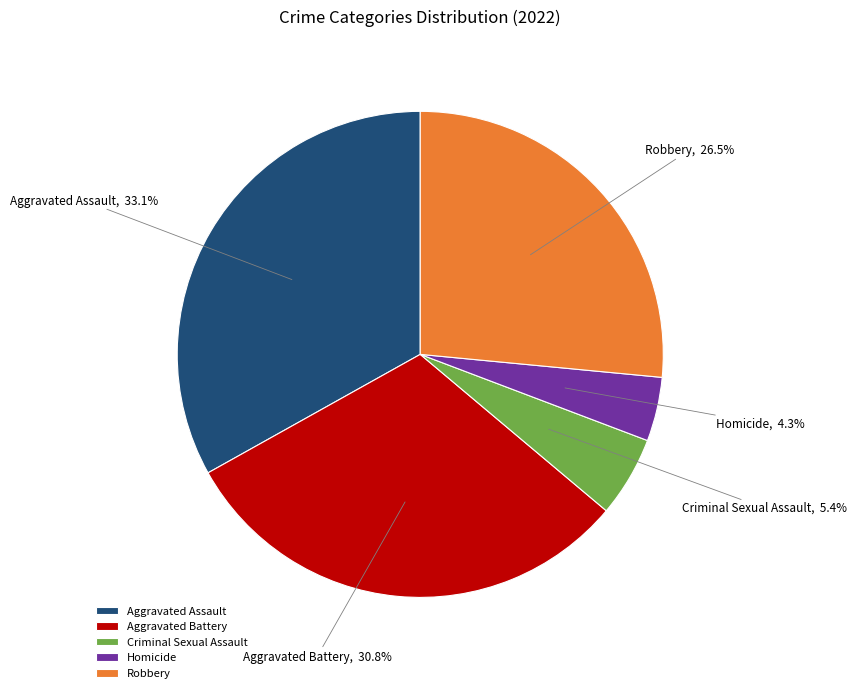

Rank the categories by value from highest to lowest.

Aggravated Assault, Aggravated Battery, Robbery, Criminal Sexual Assault, Homicide